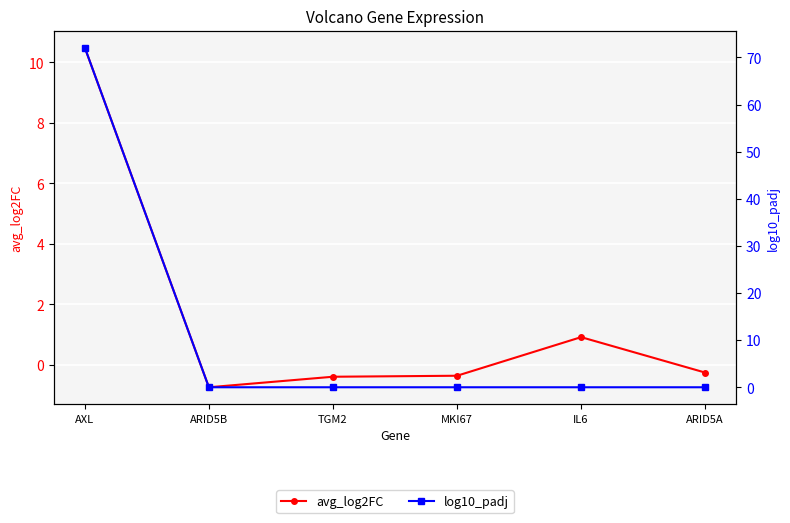

What is the spread (max minus min) of values at AXL?

61.6